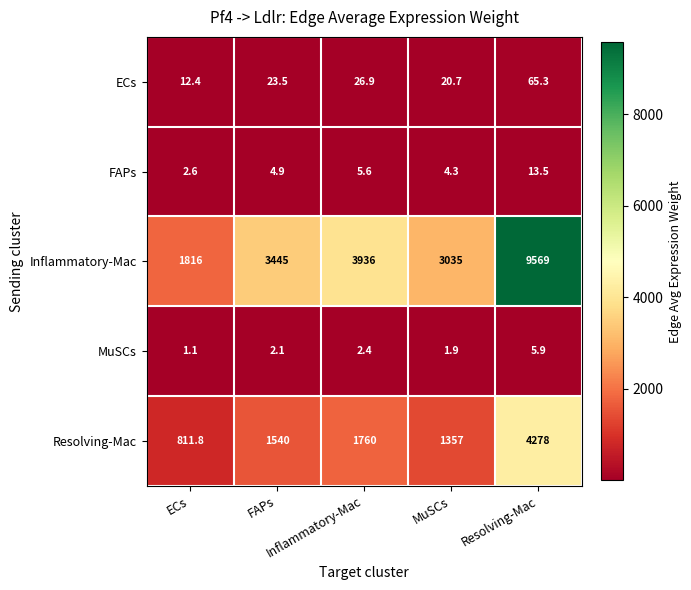

What is the maximum value shown in the chart?

9569.0